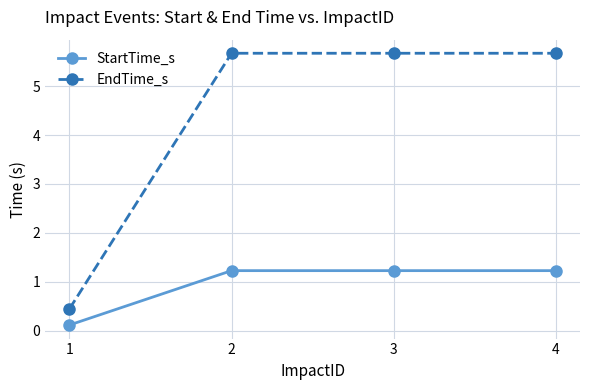

True or false: EndTime_s has a value of 7.7 at 4.

False